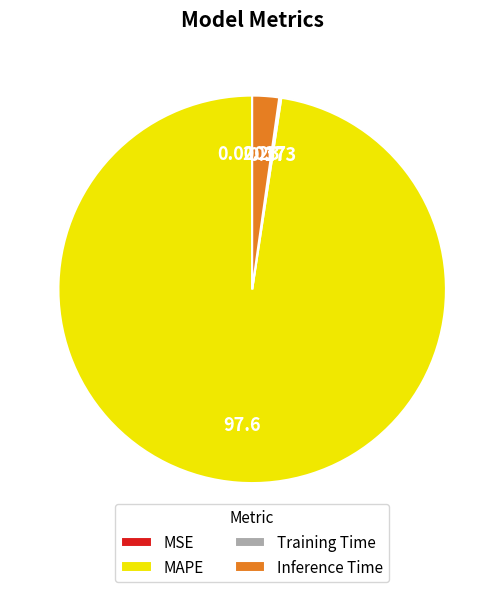

Which category has the biggest portion of the pie?

MAPE